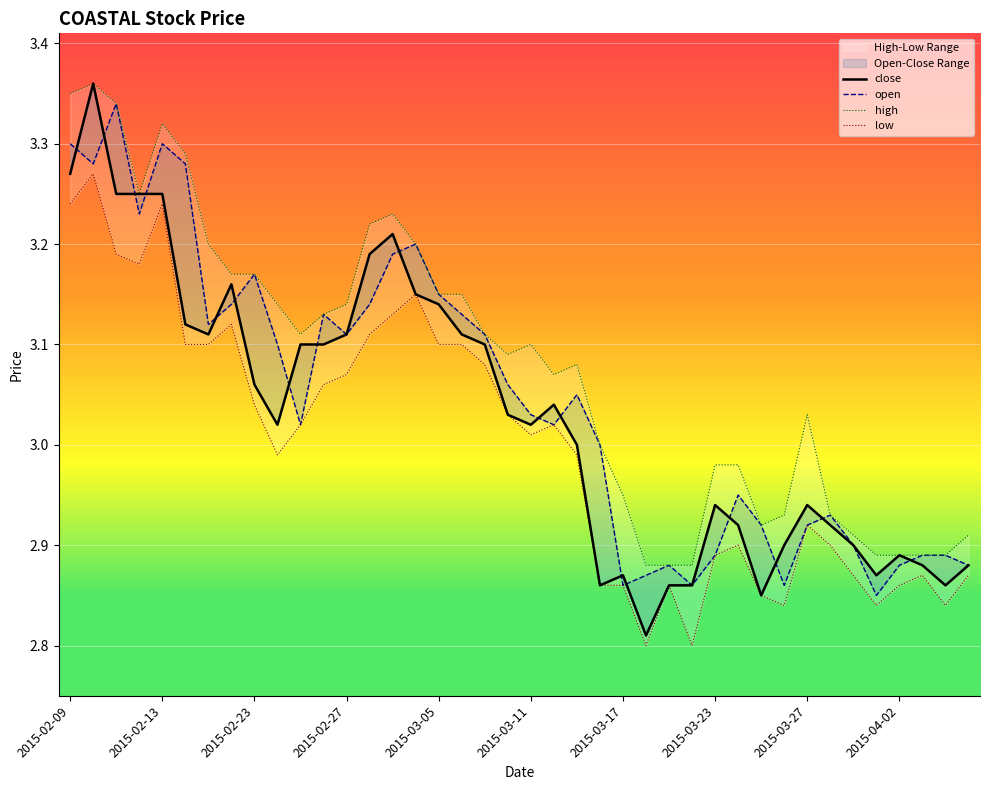

At which label does low first exceed 3?

2015-02-09